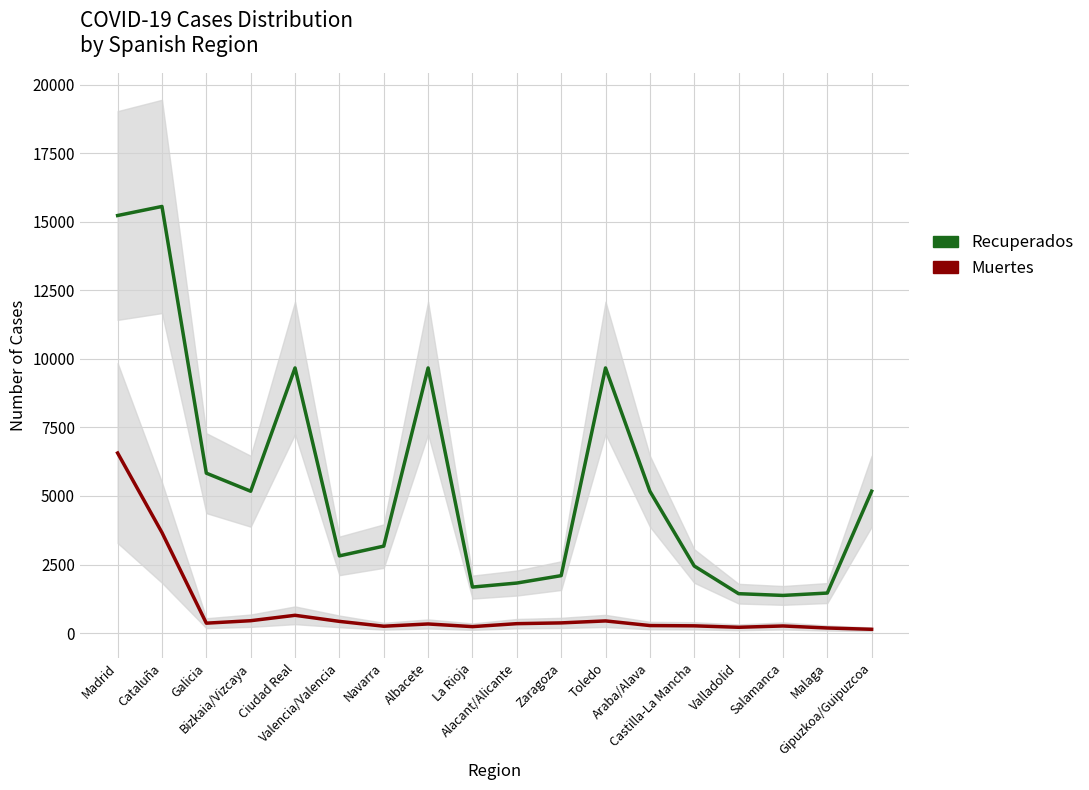

True or false: Recuperados and Muertes cross at least once.

False